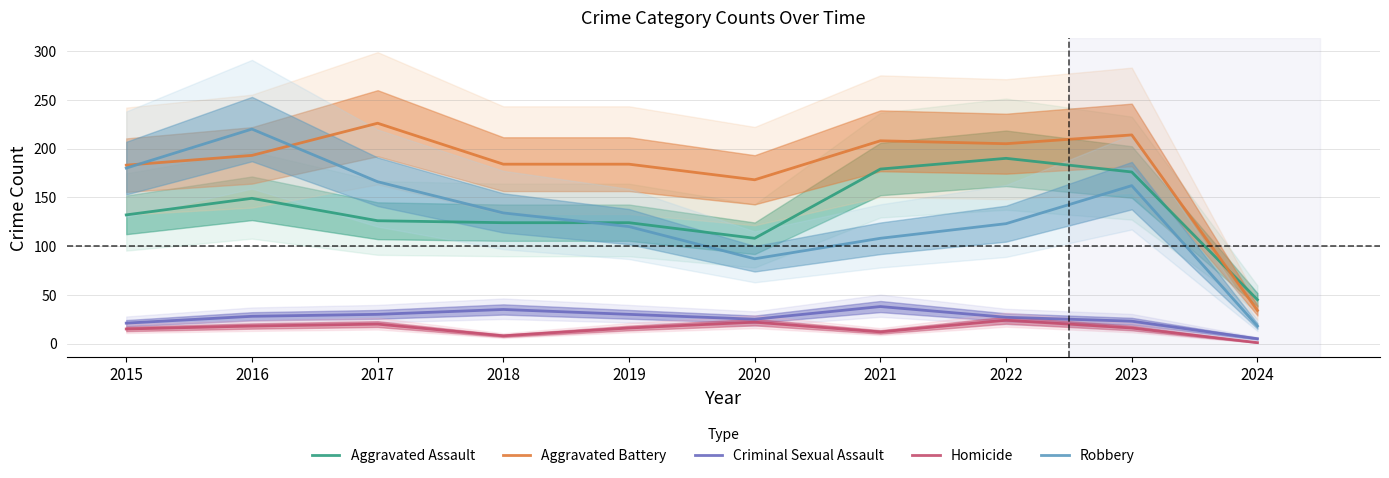

Reading left to right, what are all the values shown in this chart?

Aggravated Assault: 132	149	126	124	124	108	179	190	176	45
Aggravated Battery: 183	193	226	184	184	168	208	205	214	34
Criminal Sexual Assault: 21	28	30	35	30	25	38	27	23	5
Homicide: 15	18	20	8	16	22	12	24	16	1
Robbery: 180	220	166	134	120	87	108	123	162	18